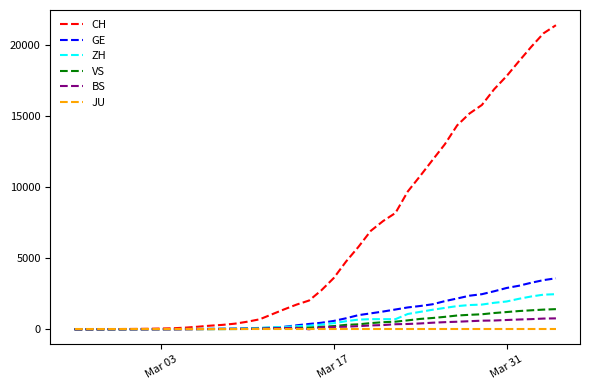

What is the sum of all ZH values?

28731